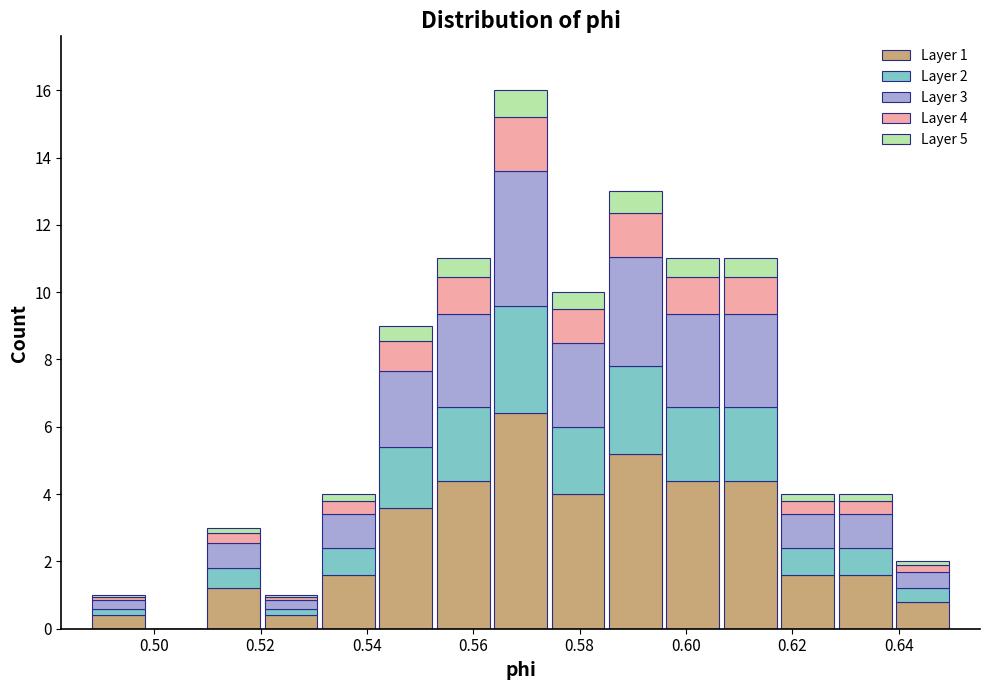

Which range on the x-axis has the tallest stacked bar (by total height)?

0.564 to 0.574